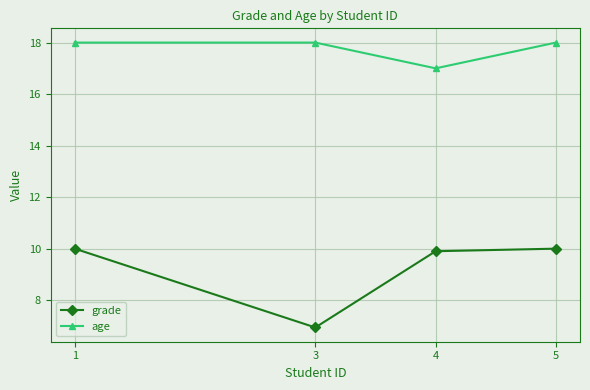

Which series changed the most between 4 and 5?

age